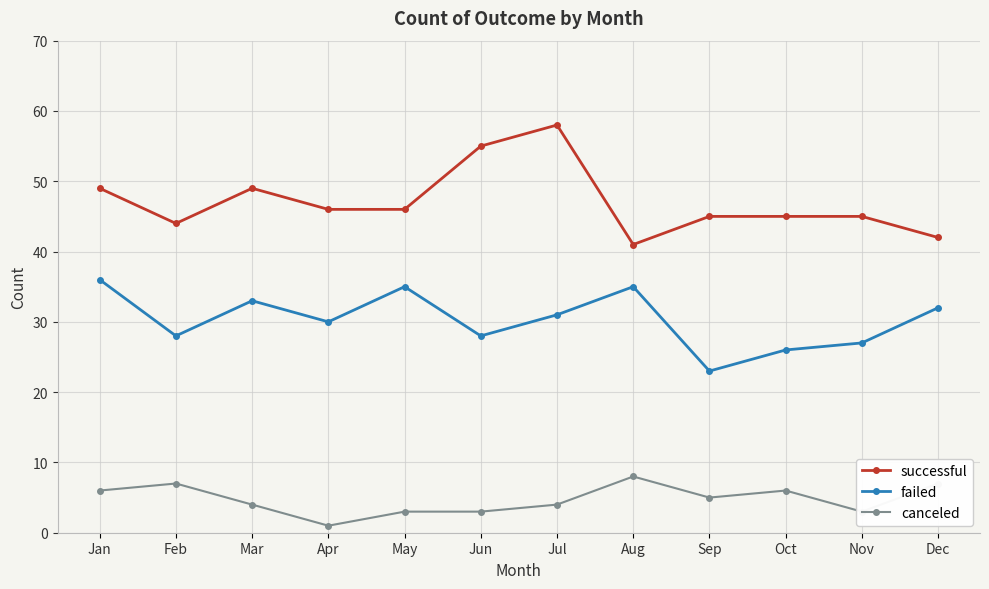

True or false: canceled and failed intersect in this chart.

False